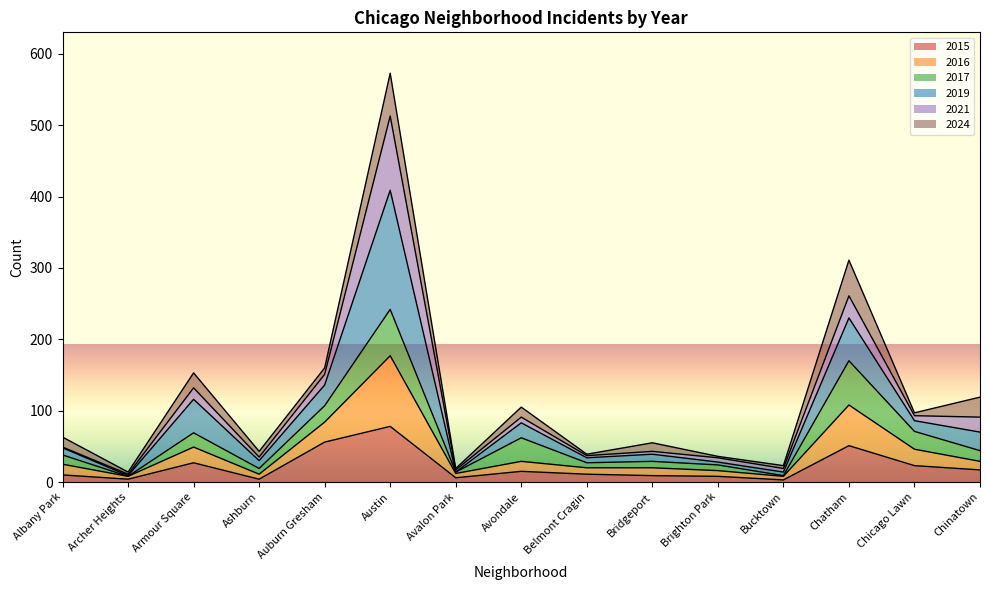

At which category is the sum across all series the highest?

Austin